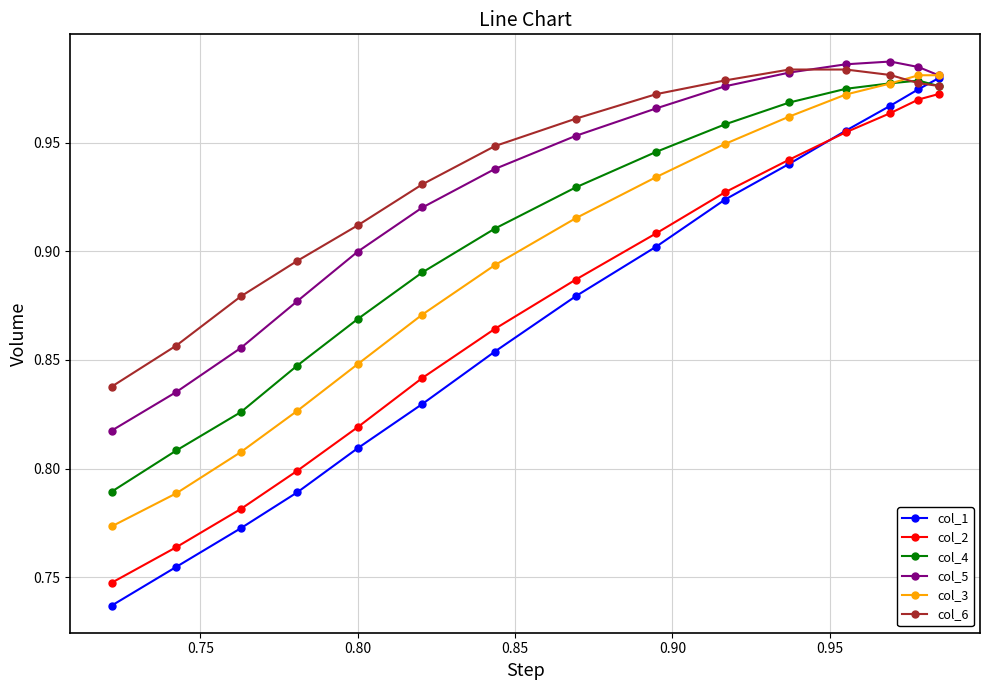

Which series has the widest spread of values?

col_1